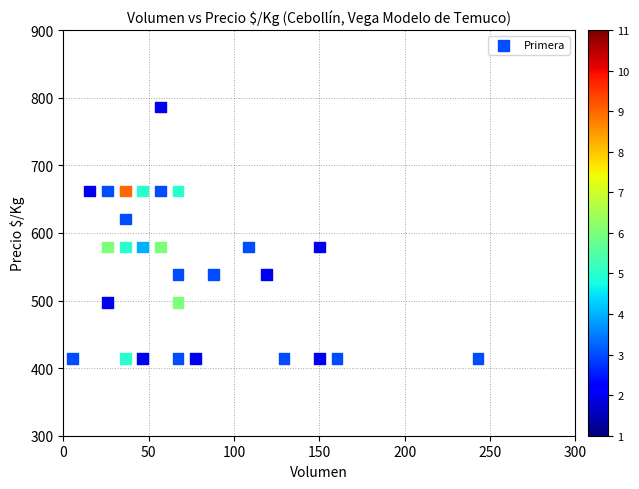

What is the range of Y values (max minus min)?

372.4